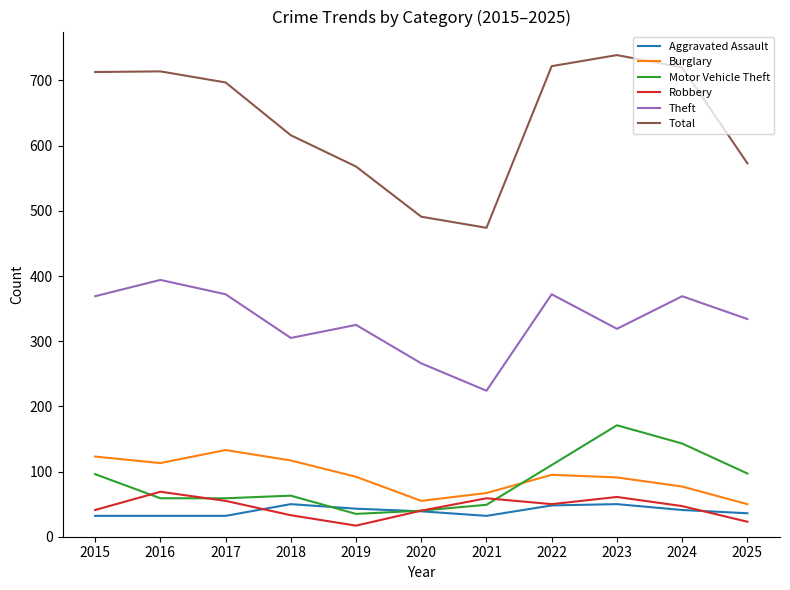

What is the total value across all series at 2025?

1113